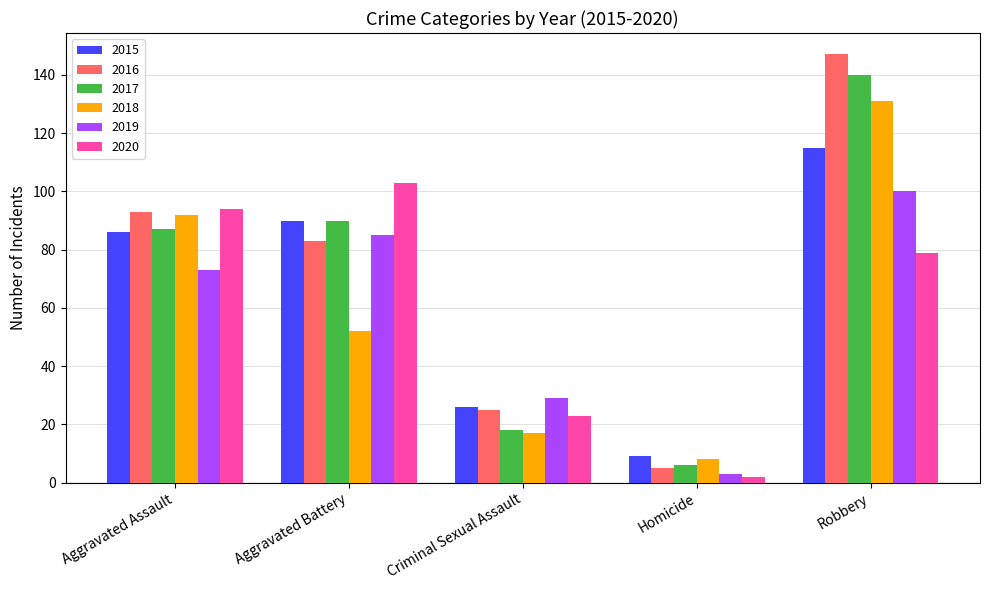

Is the value of 2017 at Homicide greater than the value of 2018 at Criminal Sexual Assault?

No